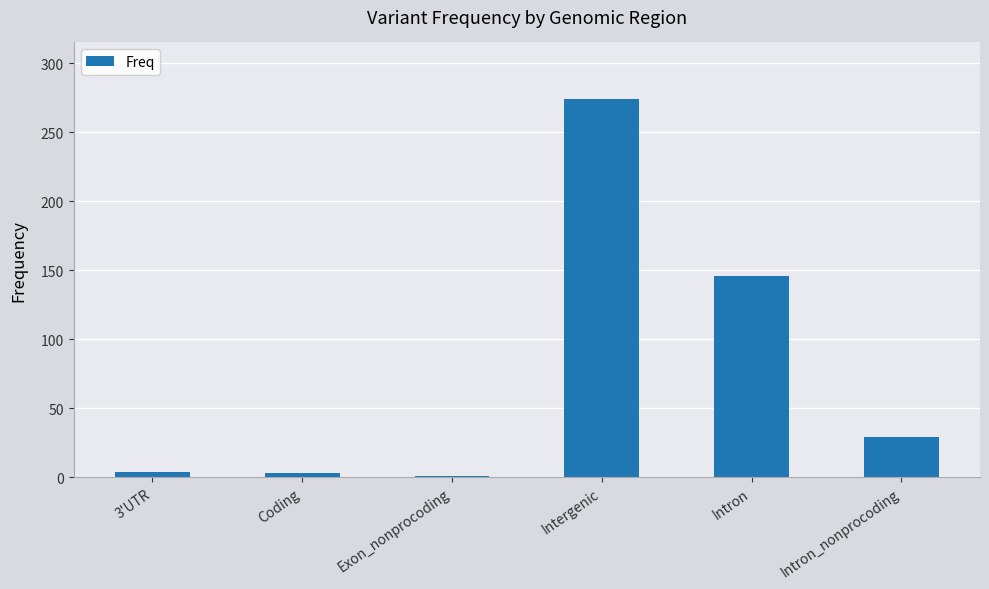

Between Coding and Intron_nonprocoding, which is larger?

Intron_nonprocoding